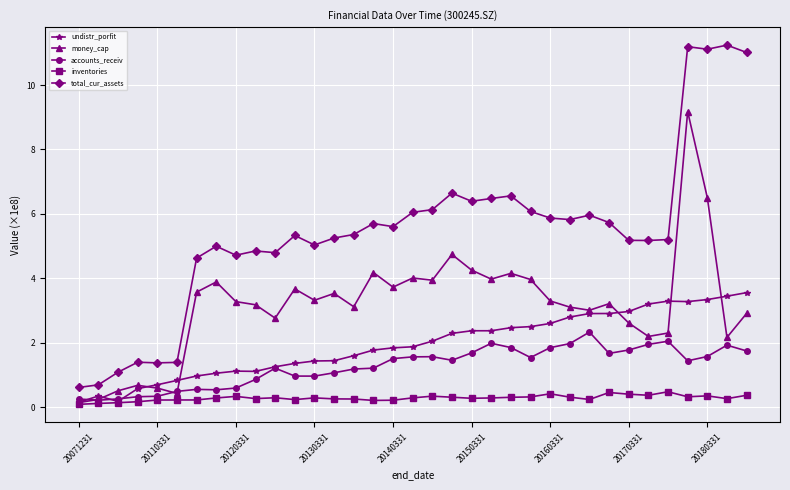

What are all the series names shown in the legend?

undistr_porfit, money_cap, accounts_receiv, inventories, total_cur_assets